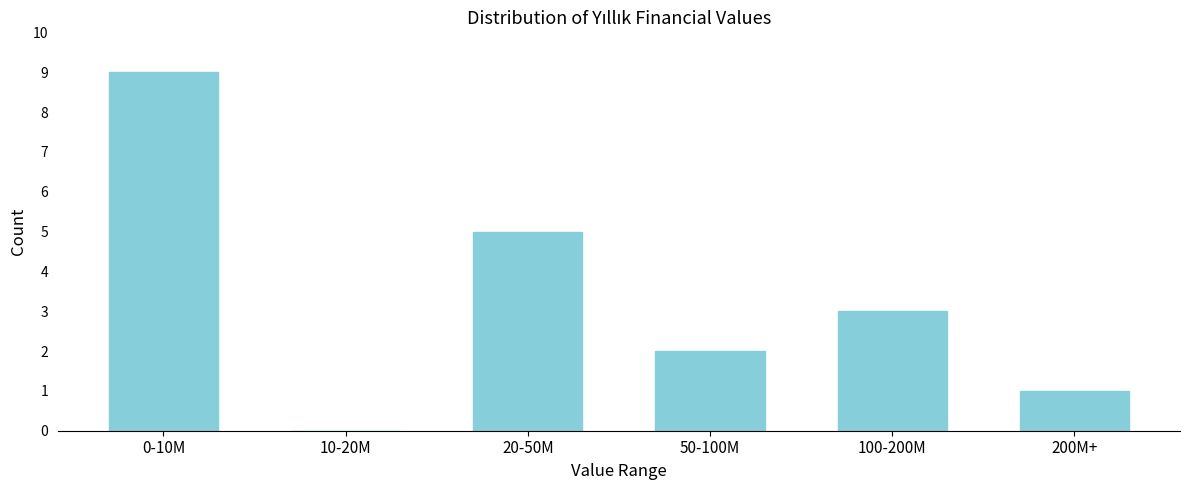

Reading right to left, list all the values displayed in this chart.

200M+=1	100-200M=3	50-100M=2	20-50M=5	10-20M=0	0-10M=9